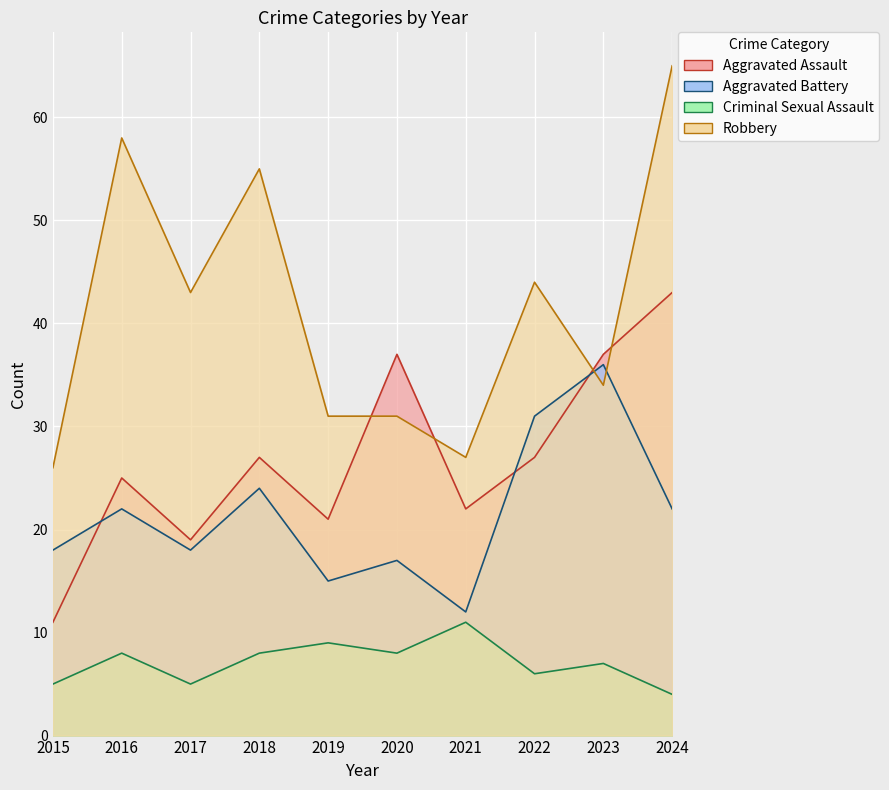

How many interior local peaks does the Aggravated Assault series have?

3